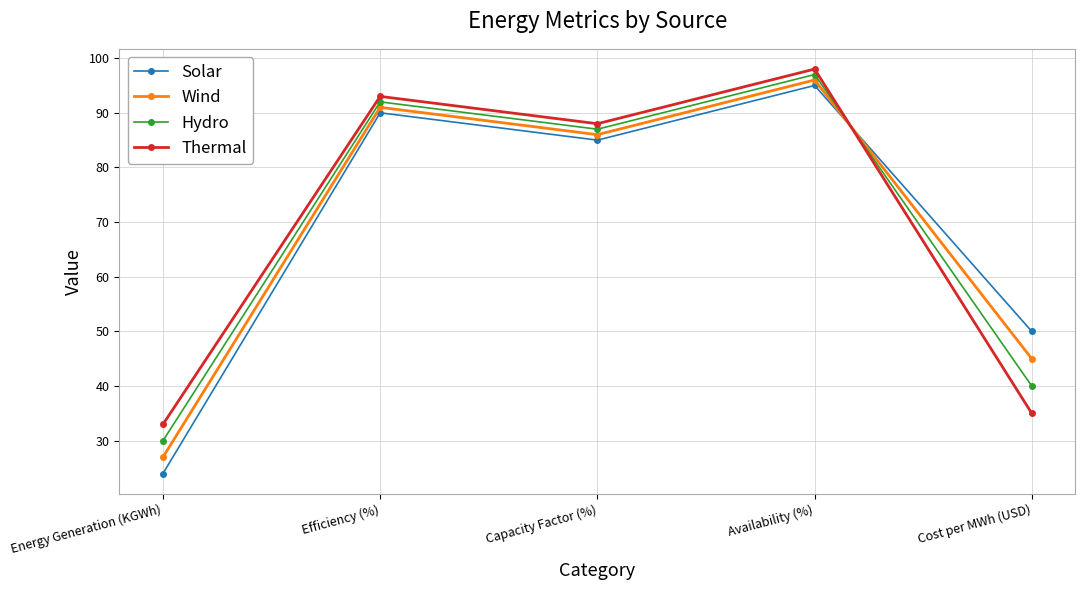

How many series are shown in this chart?

4